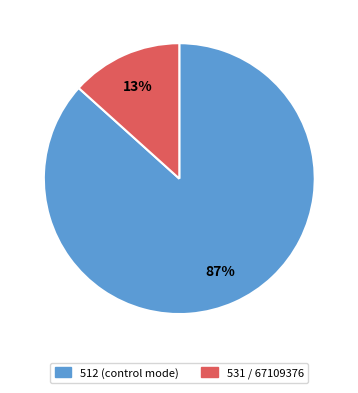

To the nearest percent, what is the average slice percentage?

50%